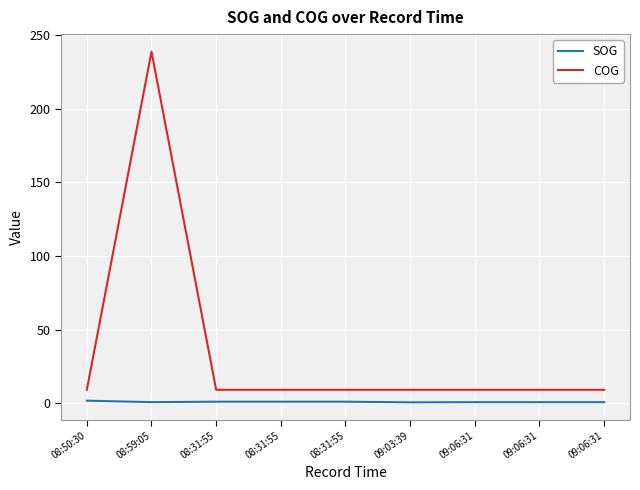

The COG series shows 6.0 at 09:06:31. True or false?

False